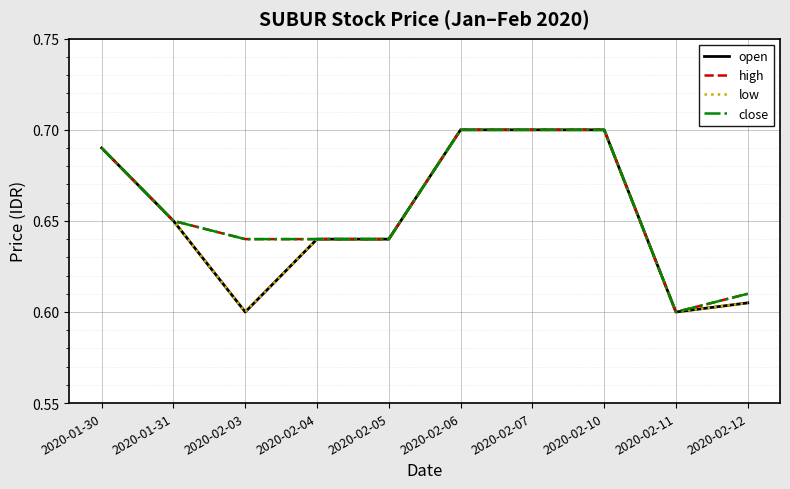

Does the chart display data point markers on the line(s)?

No